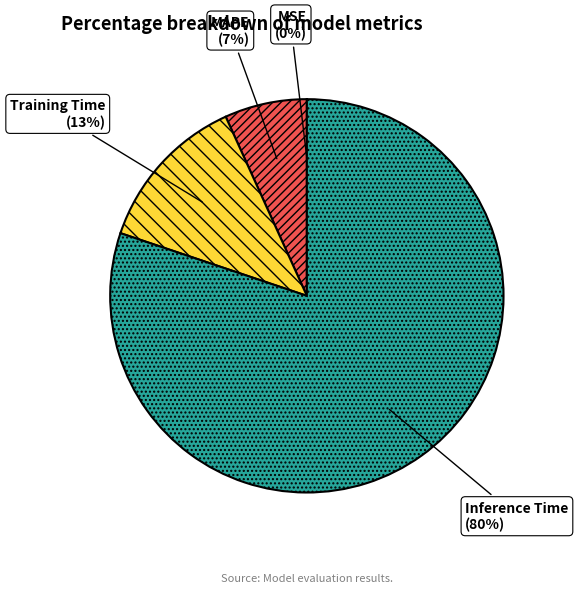

Is there any slice that represents more than half of the pie?

Yes